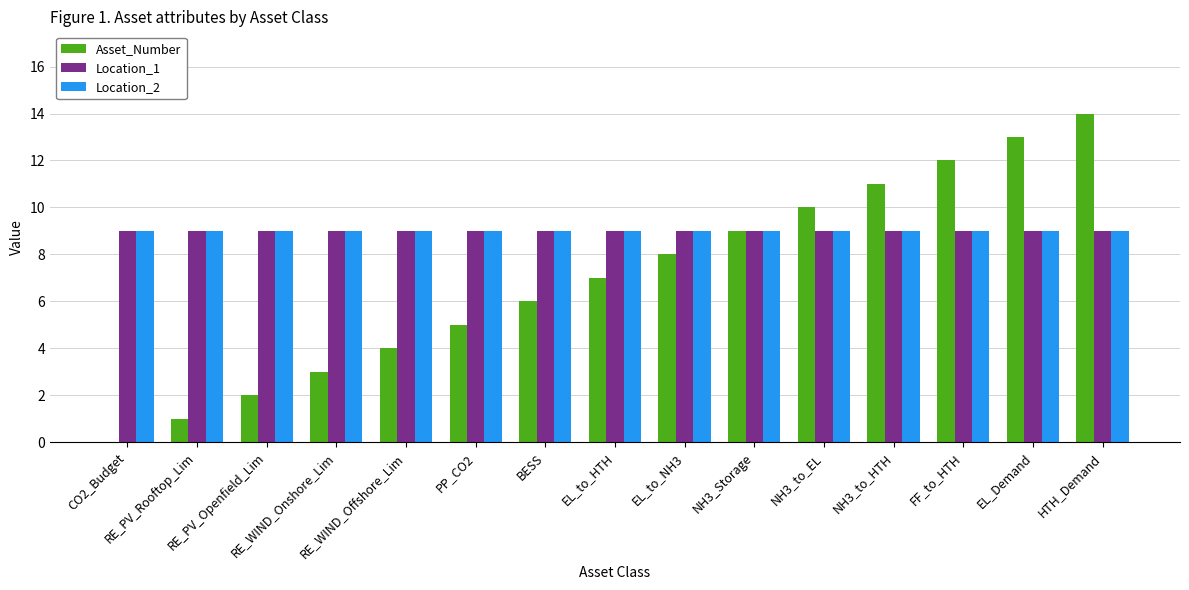

The value of Asset_Number at EL_to_NH3 is 8. True or false?

True